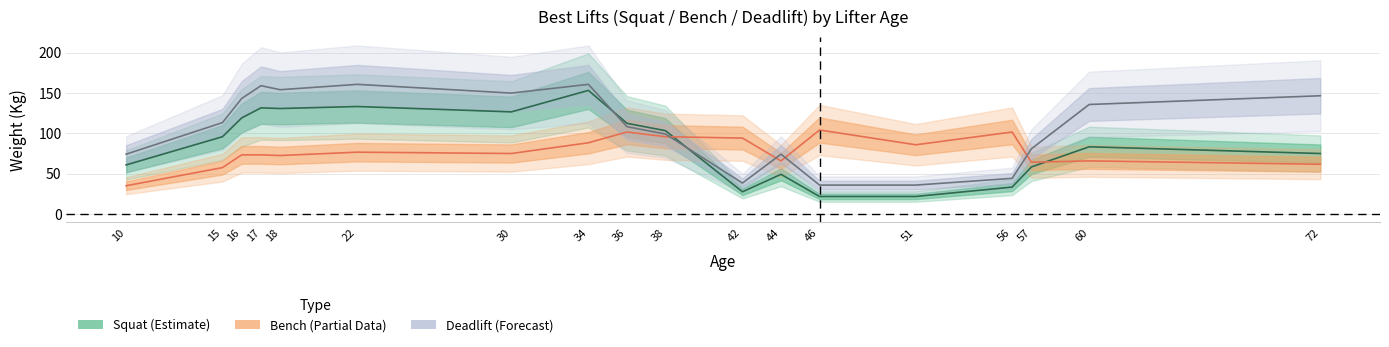

How many data points in Bench (Partial) are less than 75?

9